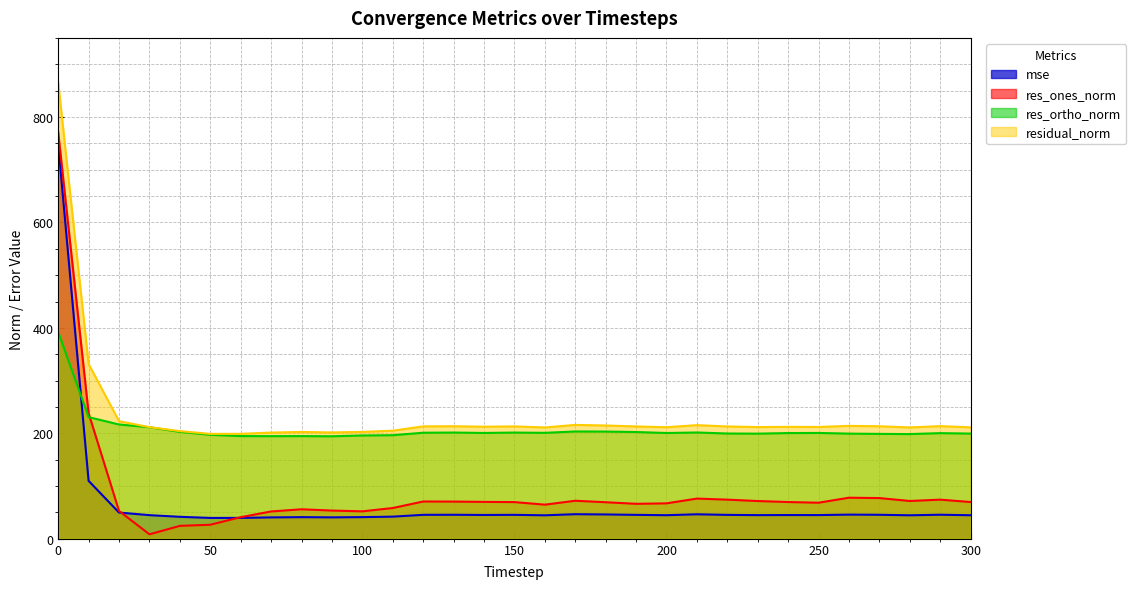

Which has a higher value, 50 or 230?

230